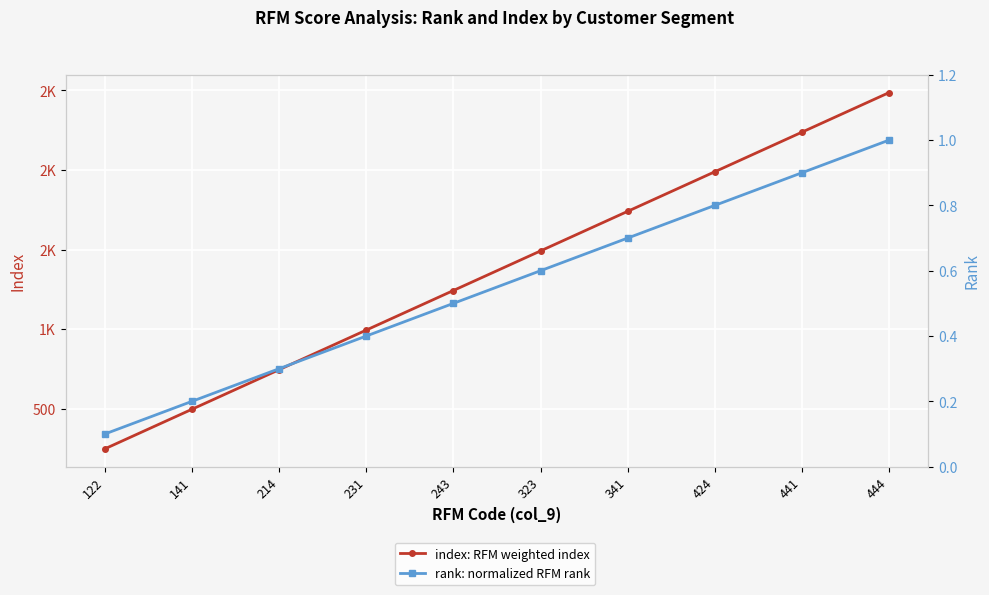

Which series has the widest spread of values?

index: RFM weighted index